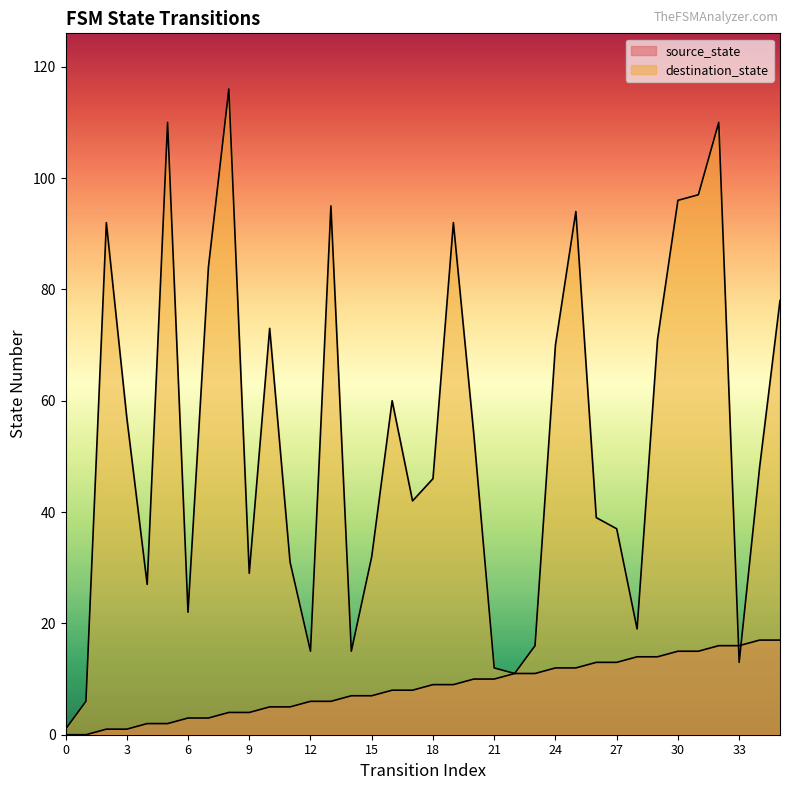

Is the value of source_state at 19 greater than the value of destination_state at 19?

No